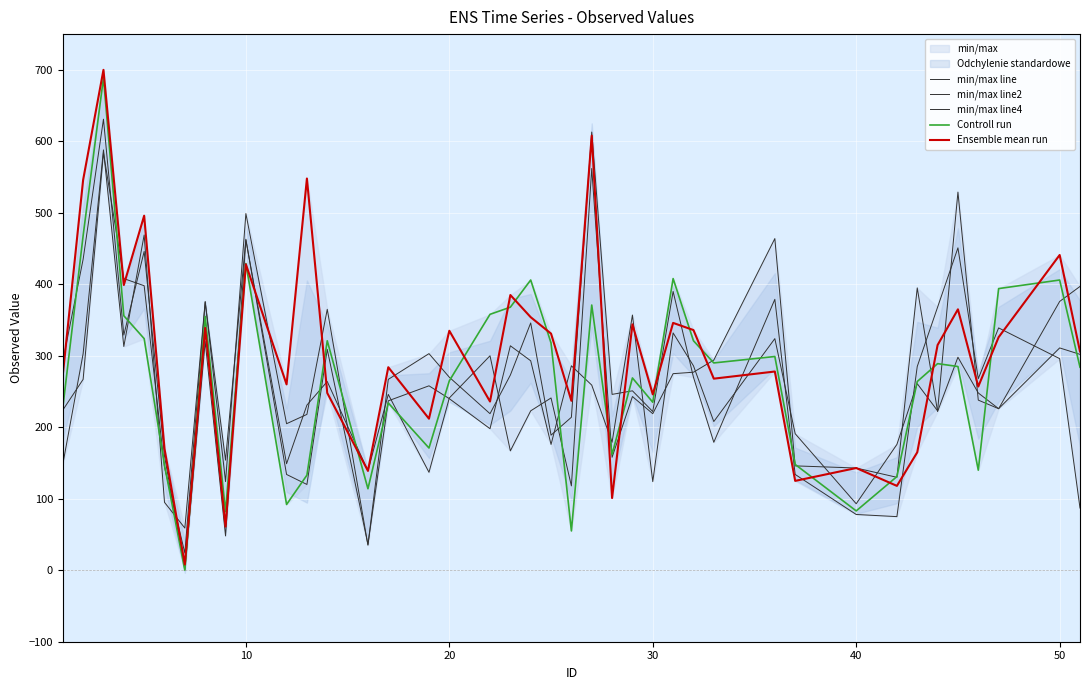

After their last crossing, which series has the higher values: min/max line4 or min/max line?

min/max line4